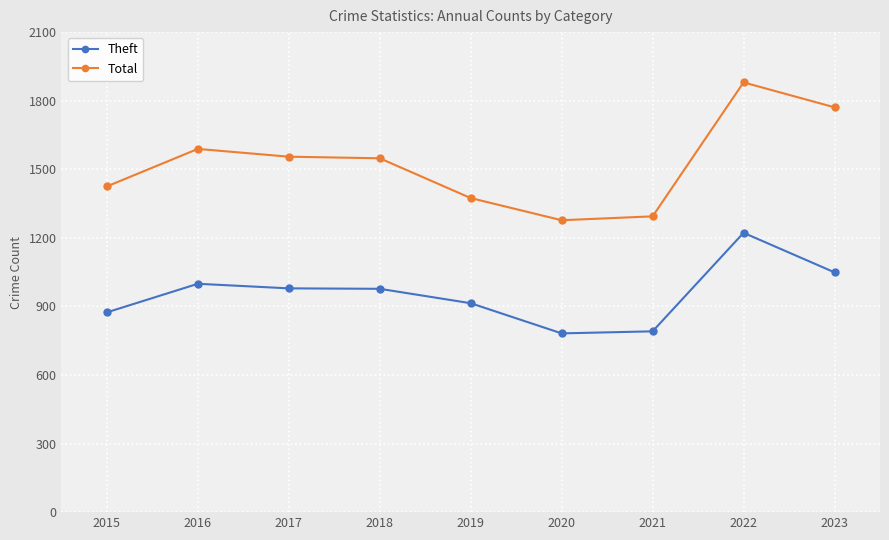

Is the value of Theft at 2023 greater than the value of Total at 2016?

No